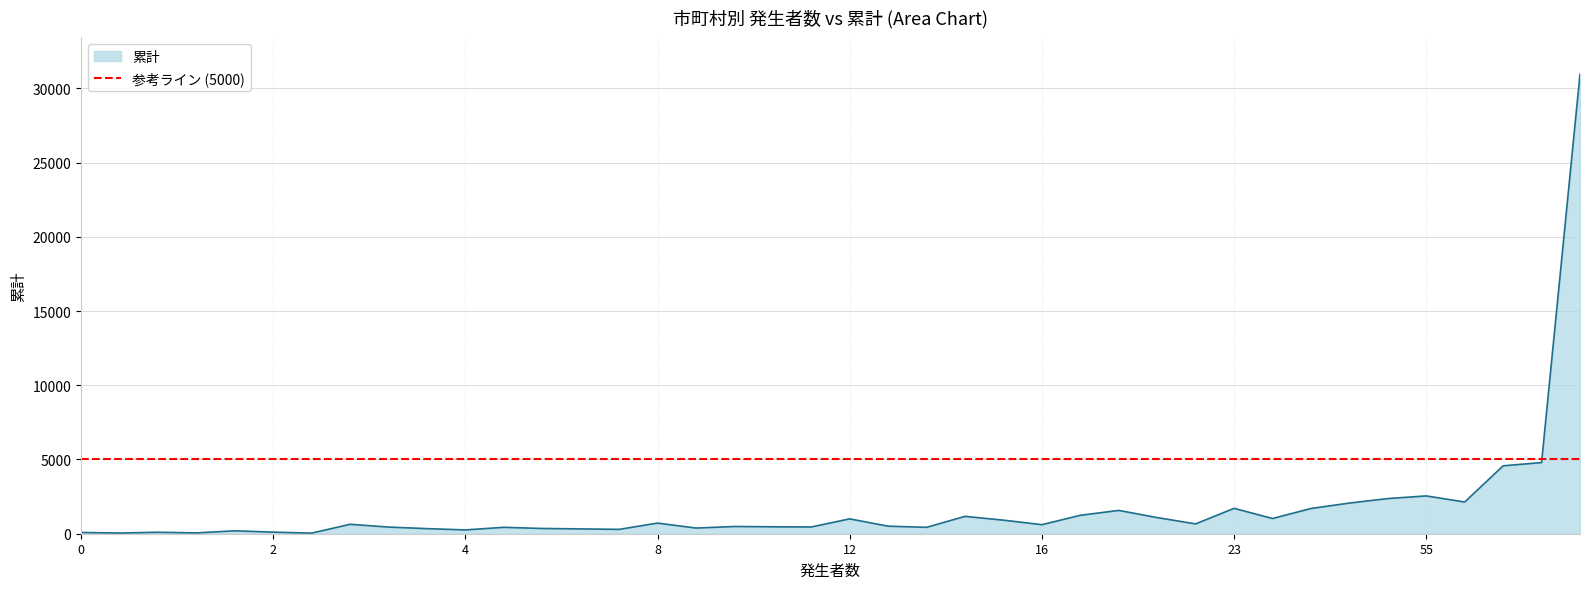

What is the difference between the maximum and minimum values?

30911